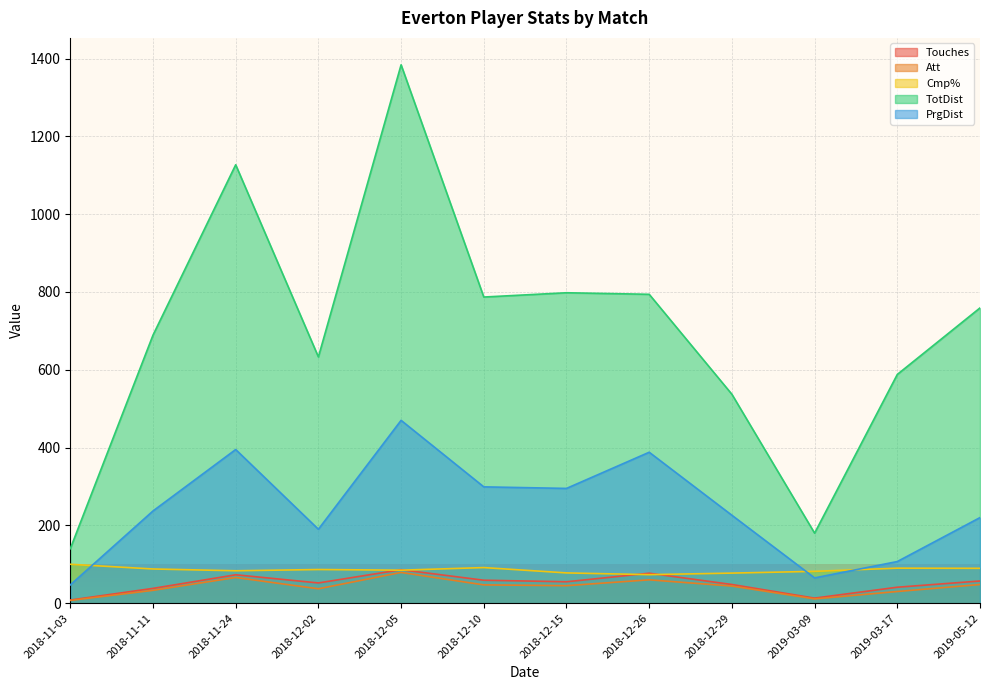

At how many categories does at least one series exceed 1160?

1